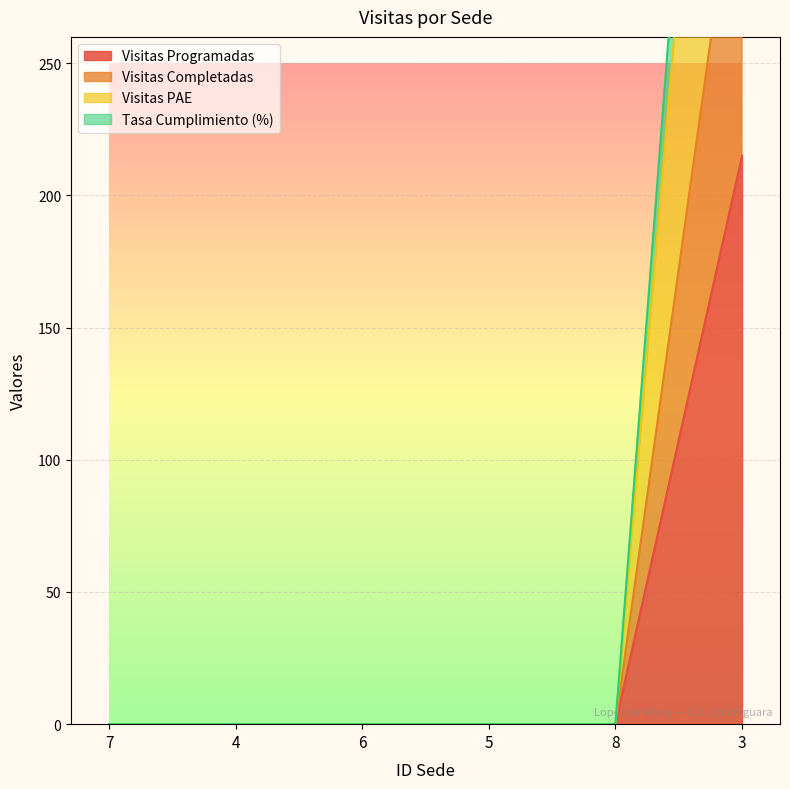

True or false: Tasa Cumplimiento (%) and Visitas Completadas cross at least once.

False